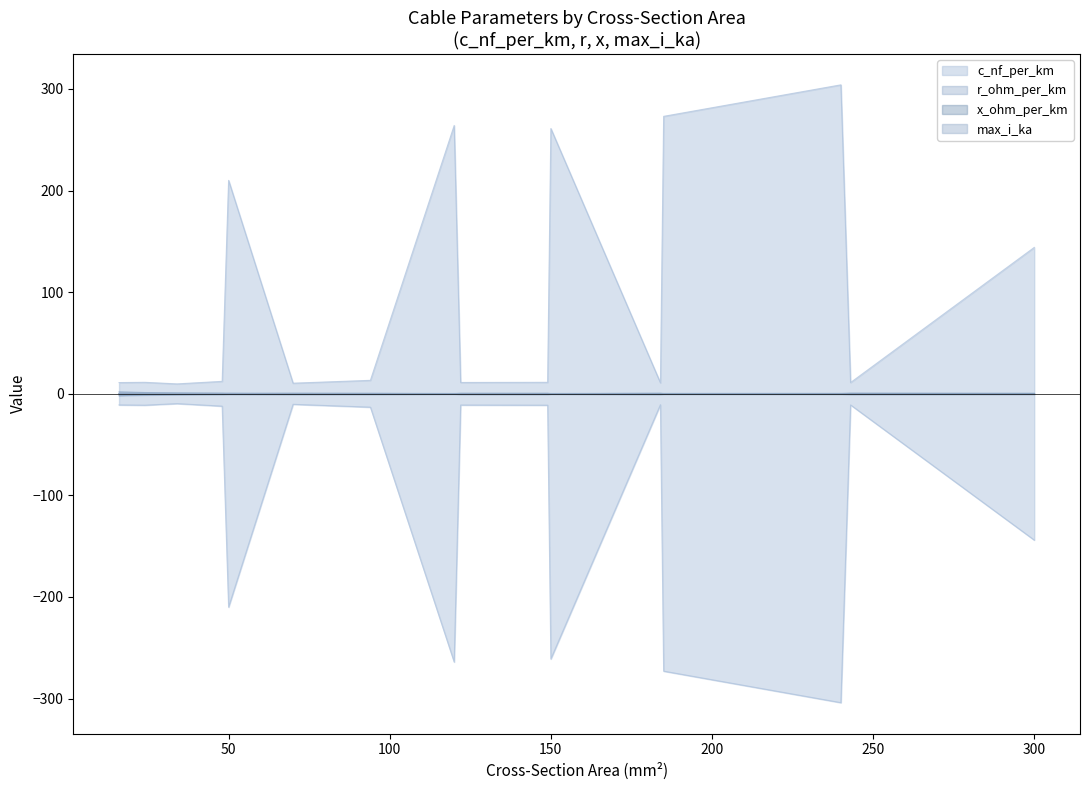

Which has a higher value, 50 or 70?

50